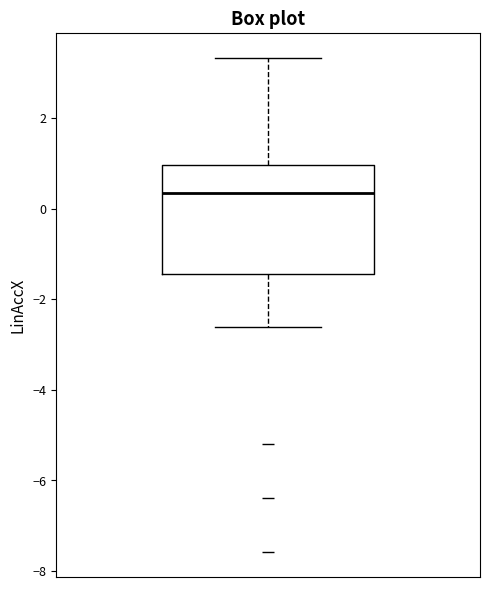

Transcribe this box plot: give where the median line is, the range the box spans, and where the two whiskers end, as read against the y-axis. The values are not printed on the chart, so give them approximately, as read against the axis.

median 0.4, box -1.4 to 1.0, whiskers -2.6 to 3.4